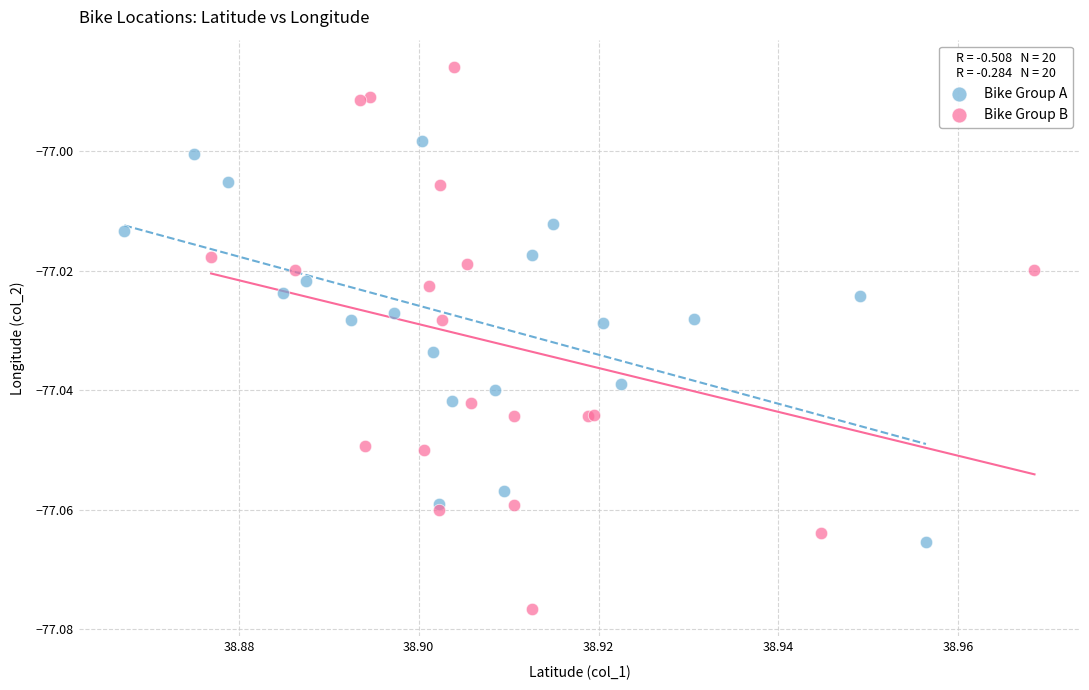

Which series contains the lowest Y value?

Bike Group B